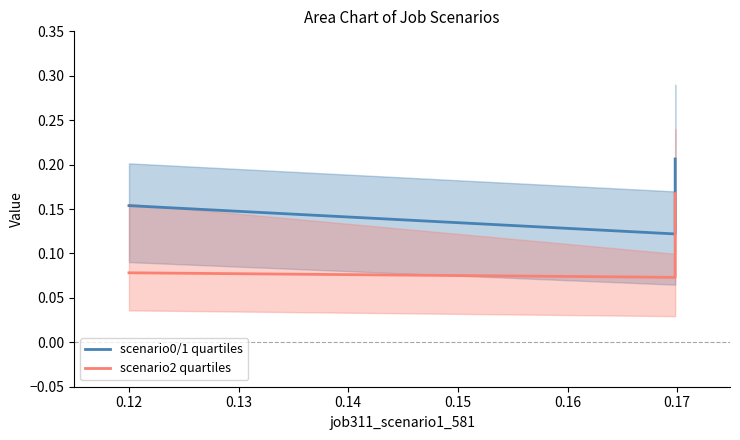

What are all the series names shown in the legend?

scenario0/1 quartiles, scenario2 quartiles